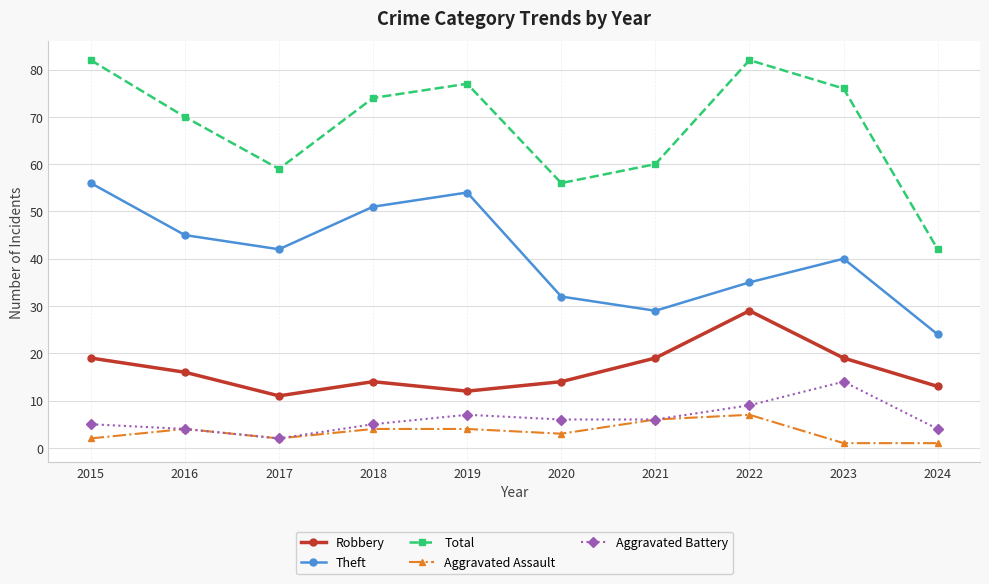

Which series has the largest total across all categories?

Total